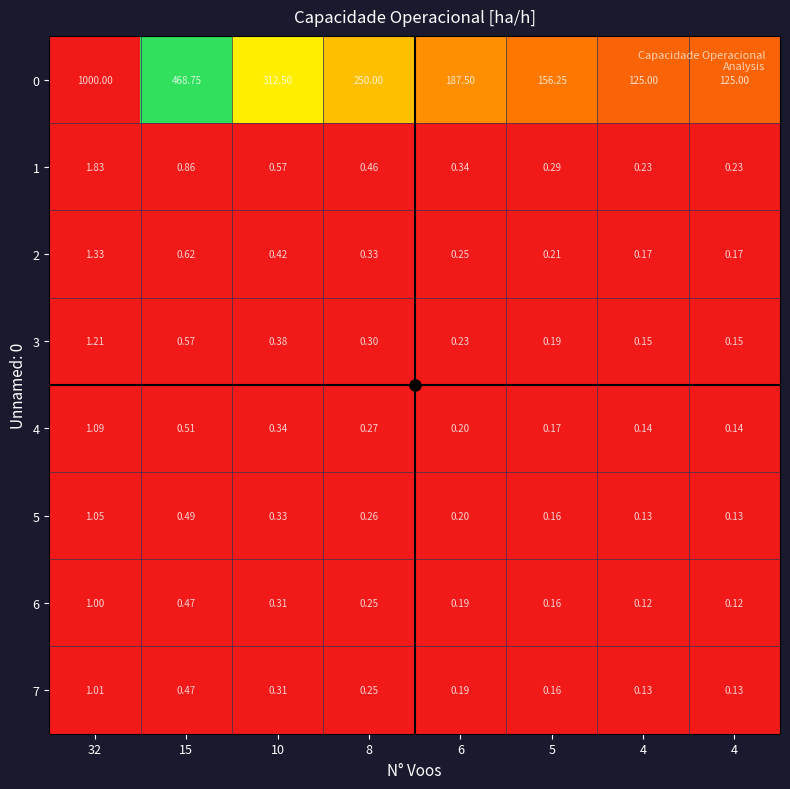

How many distinct data groups are displayed?

8